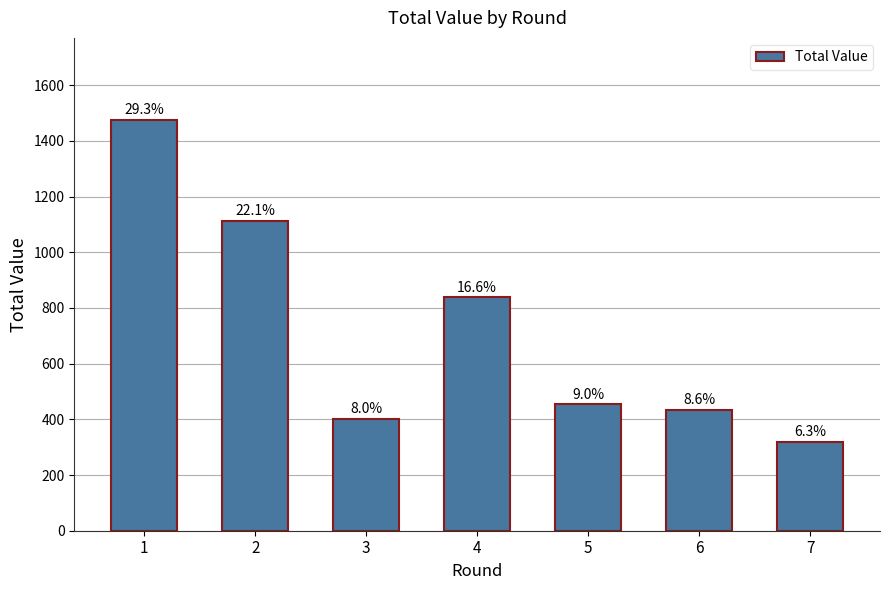

What is the change in value from 1 to 2?

-363